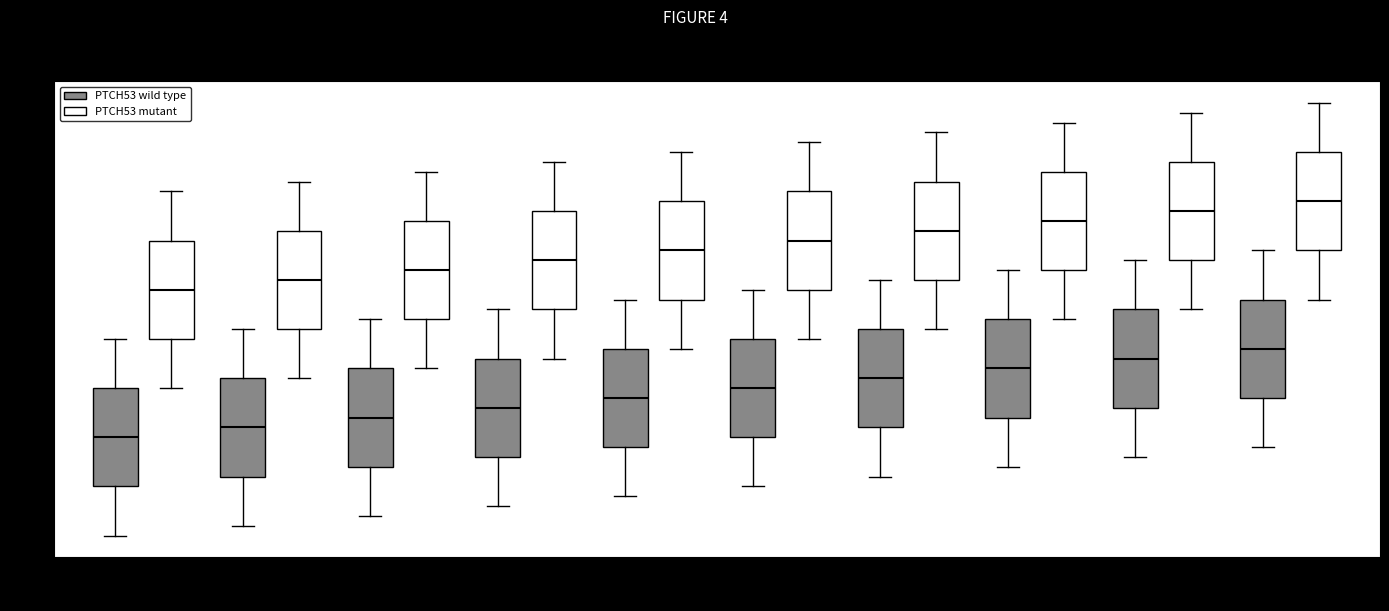

Reading left to right, read every box against the y-axis: the position of its median line, the range the box covers, and the ends of its whiskers. The values are not printed on the chart, so give them approximately, as read against the axis.

SKIN (PTCH53 wild type): median 0.1, box -0.4 to 0.6, whiskers -0.9 to 1.1
SKIN (PTCH53 mutant): median 1.6, box 1.1 to 2.1, whiskers 0.6 to 2.6
CNS (PTCH53 wild type): median 0.2, box -0.3 to 0.7, whiskers -0.8 to 1.2
CNS (PTCH53 mutant): median 1.7, box 1.2 to 2.2, whiskers 0.7 to 2.7
GI (PTCH53 wild type): median 0.3, box -0.2 to 0.8, whiskers -0.7 to 1.3
GI (PTCH53 mutant): median 1.8, box 1.3 to 2.3, whiskers 0.8 to 2.8
OVARY (PTCH53 wild type): median 0.4, box -0.1 to 0.9, whiskers -0.6 to 1.4
OVARY (PTCH53 mutant): median 1.9, box 1.4 to 2.4, whiskers 0.9 to 2.9
BREAST (PTCH53 wild type): median 0.5, box 0.0 to 1.0, whiskers -0.5 to 1.5
BREAST (PTCH53 mutant): median 2.0, box 1.5 to 2.5, whiskers 1.0 to 3.0
SOFT TISSUE (PTCH53 wild type): median 0.6, box 0.1 to 1.1, whiskers -0.4 to 1.6
SOFT TISSUE (PTCH53 mutant): median 2.1, box 1.6 to 2.6, whiskers 1.1 to 3.1
Colorectal (PTCH53 wild type): median 0.7, box 0.2 to 1.2, whiskers -0.3 to 1.7
Colorectal (PTCH53 mutant): median 2.2, box 1.7 to 2.7, whiskers 1.2 to 3.2
Glioblastoma (PTCH53 wild type): median 0.8, box 0.3 to 1.3, whiskers -0.2 to 1.8
Glioblastoma (PTCH53 mutant): median 2.3, box 1.8 to 2.8, whiskers 1.3 to 3.3
Breast Cancer (PTCH53 wild type): median 0.9, box 0.4 to 1.4, whiskers -0.1 to 1.9
Breast Cancer (PTCH53 mutant): median 2.4, box 1.9 to 2.9, whiskers 1.4 to 3.4
Melanoma (PTCH53 wild type): median 1.0, box 0.5 to 1.5, whiskers 0.0 to 2.0
Melanoma (PTCH53 mutant): median 2.5, box 2.0 to 3.0, whiskers 1.5 to 3.5